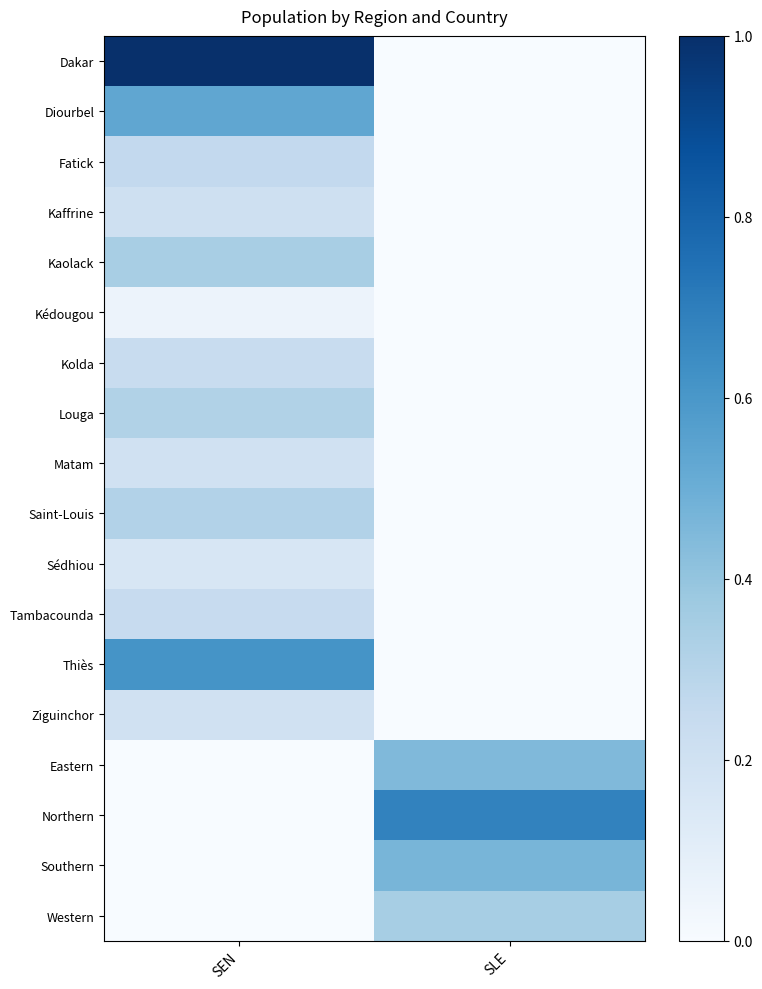

How many series are shown in this chart?

18